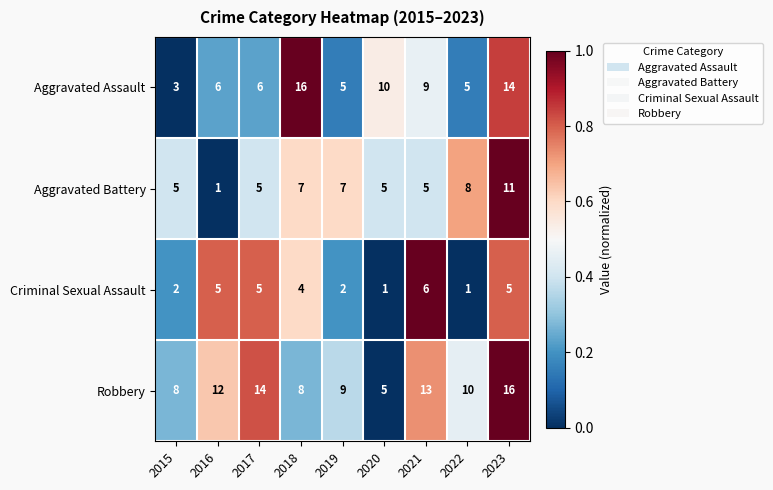

At which label does Aggravated Battery reach its peak?

2023